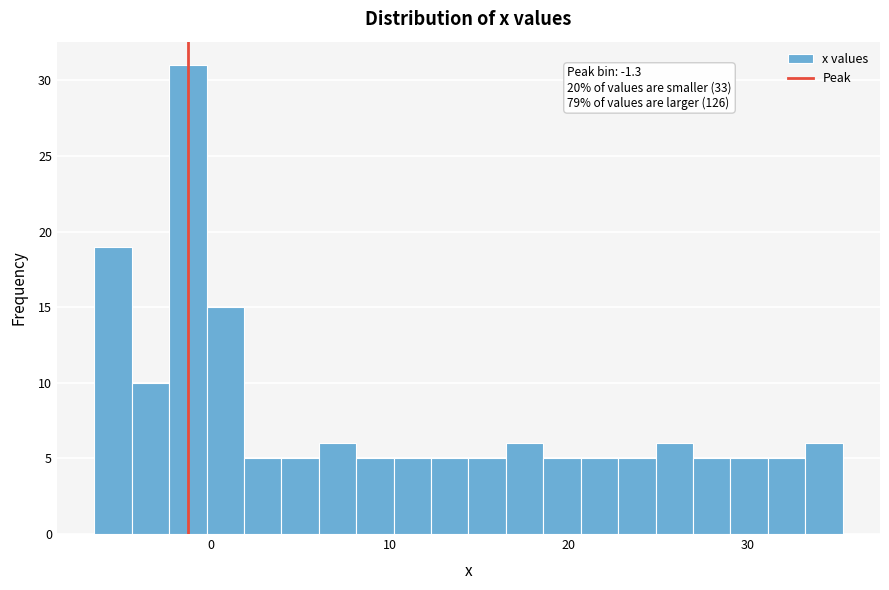

Read against the x-axis, roughly where is the centre of the tallest bar?

-1